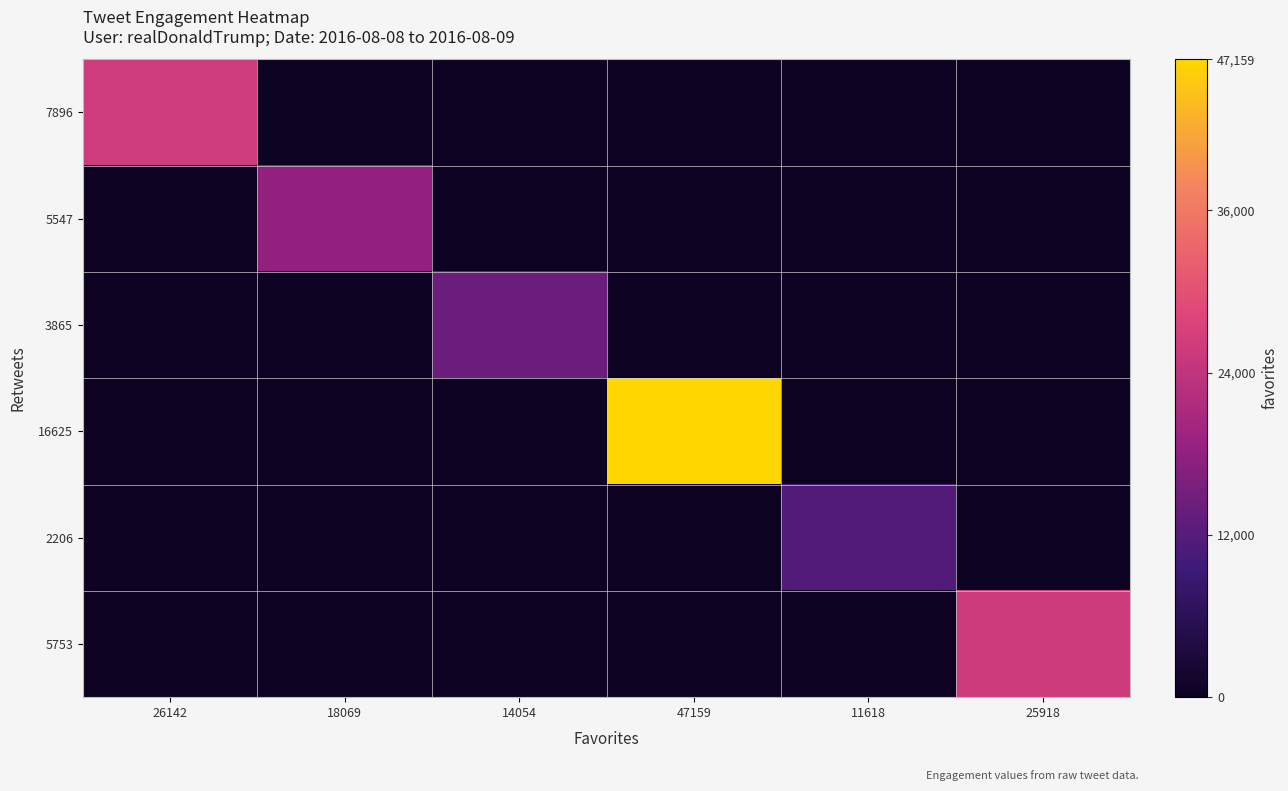

Which series has the largest range (max minus min)?

16625